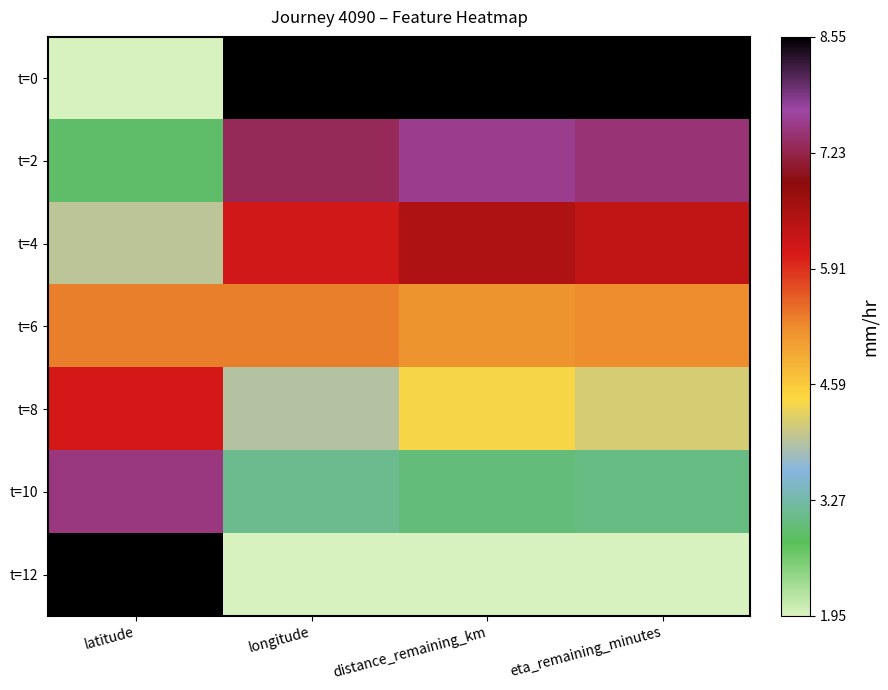

How many data points does each series have?

4